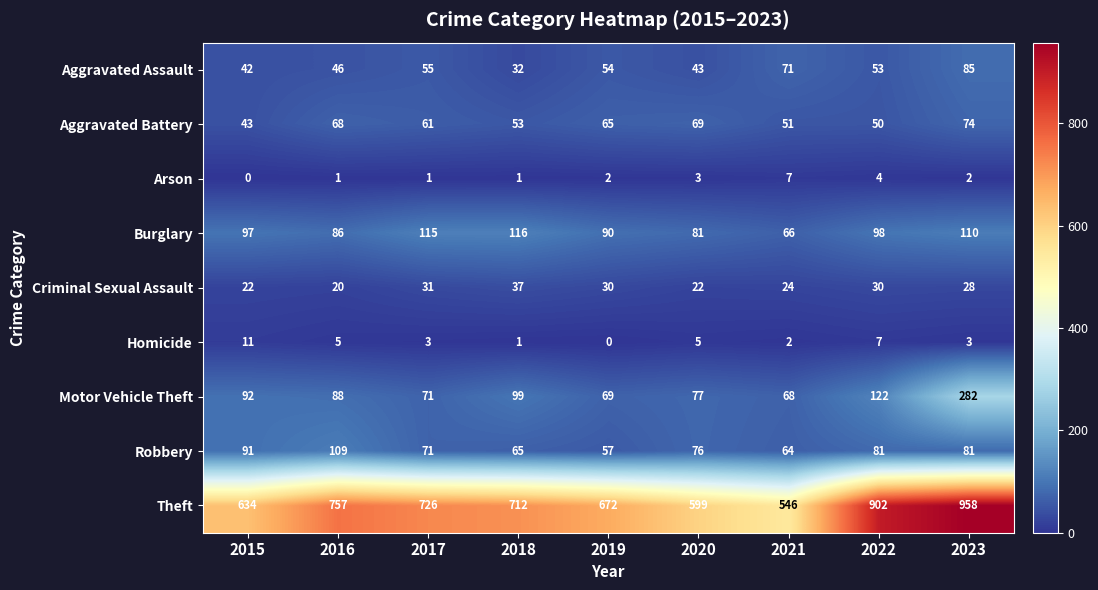

The value of Aggravated Assault at 2016 is 26. True or false?

False